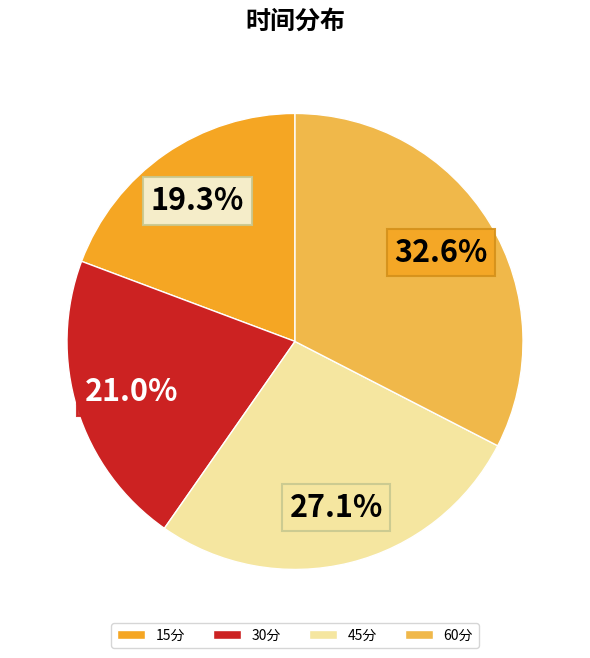

How many slices are in this pie chart?

4